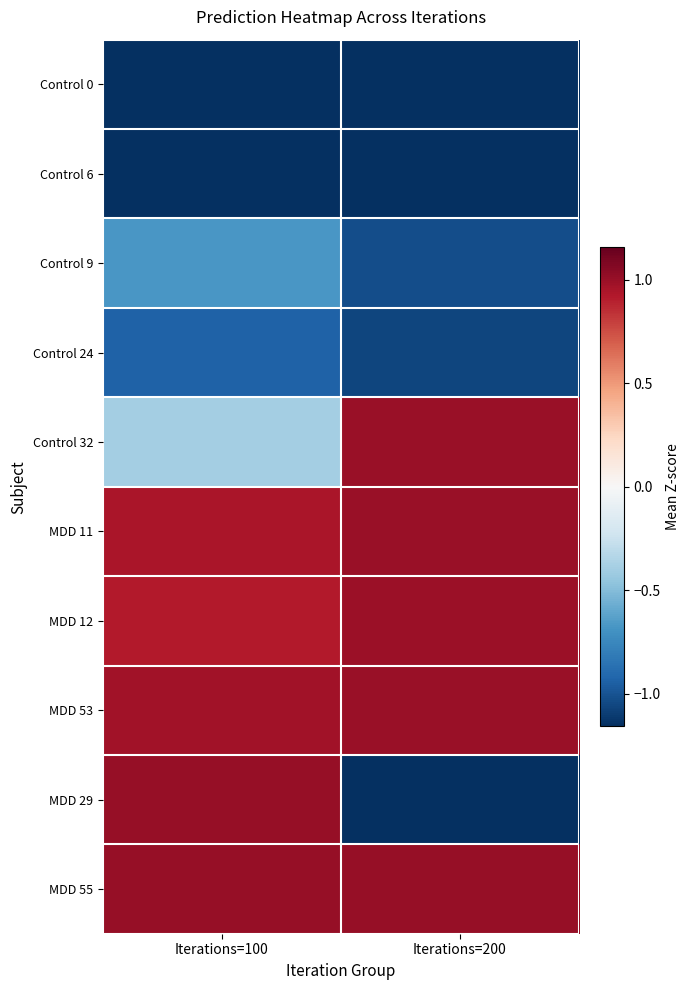

At how many categories does at least one series exceed 0?

2